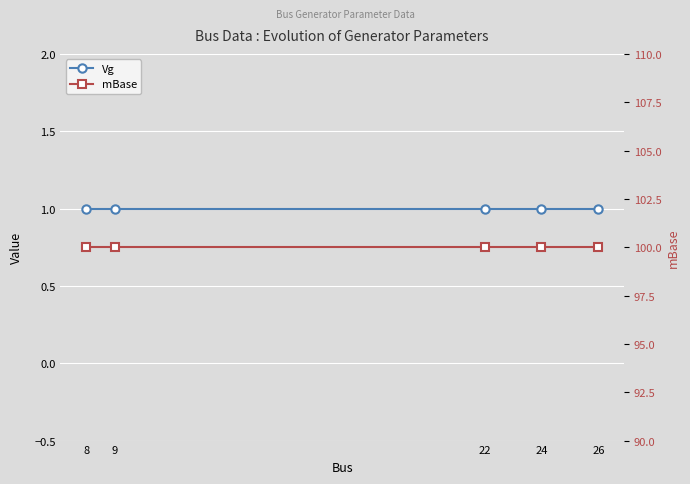

Reading left to right, list all the values displayed in this chart.

Vg: 8=1	9=1	22=1	24=1	26=1
mBase: 8=100	9=100	22=100	24=100	26=100